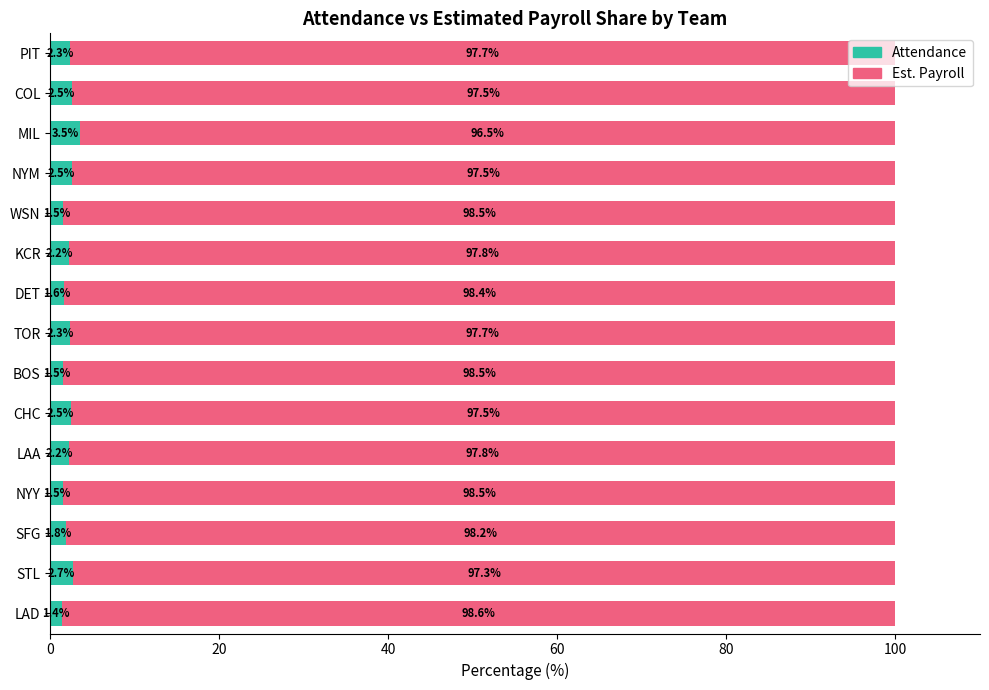

How many values in the Attendance series are below 2?

6